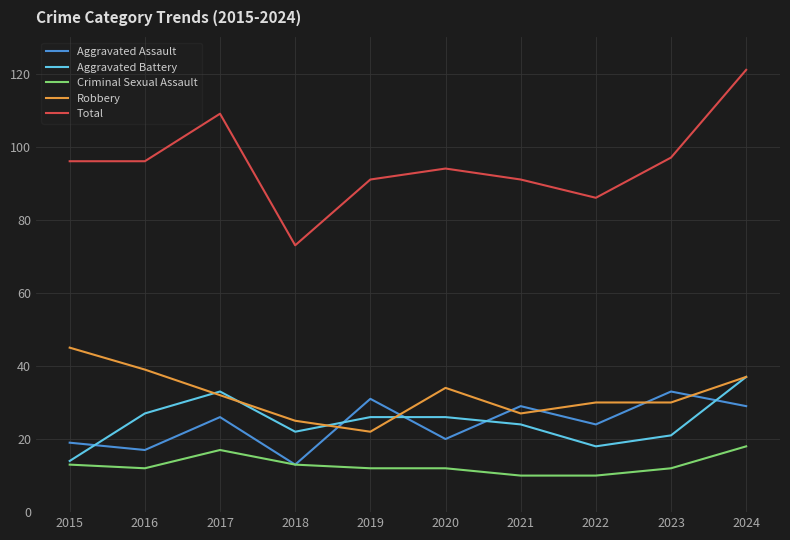

What is the sum of the Aggravated Assault values at 2019 and 2023?

64